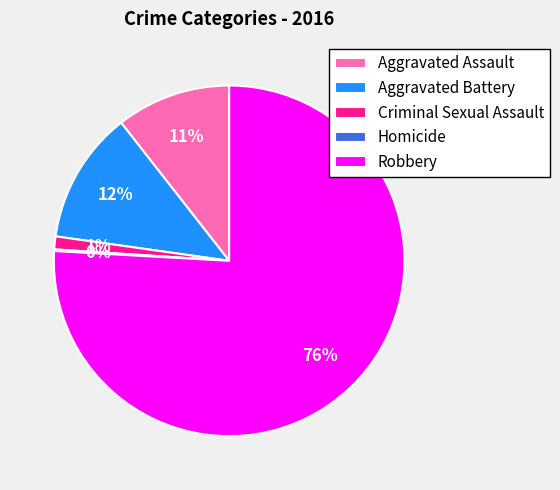

To the nearest percent, what portion does Aggravated Assault represent?

11%